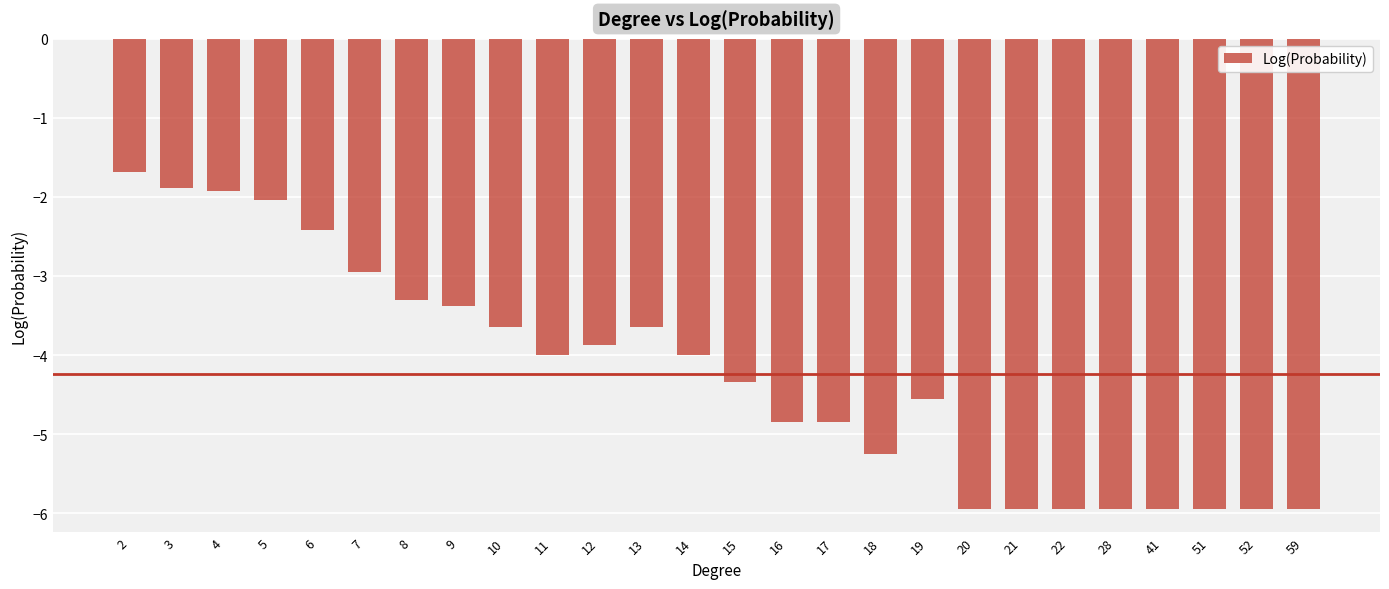

Reading left to right, transcribe all the data shown in this chart.

-1.7	-1.9	-1.9	-2.0	-2.4	-3.0	-3.3	-3.4	-3.6	-4.0	-3.9	-3.6	-4.0	-4.3	-4.8	-4.8	-5.3	-4.6	-5.9	-5.9	-5.9	-5.9	-5.9	-5.9	-5.9	-5.9